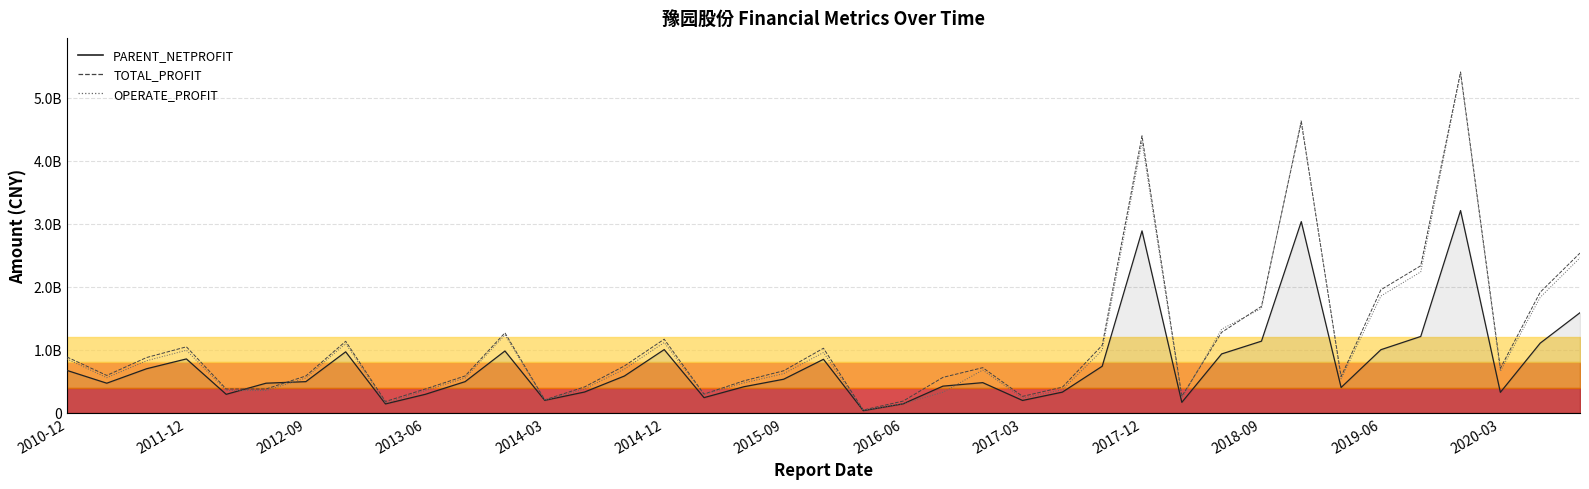

What is the minimum value shown in the chart?

34241096.6